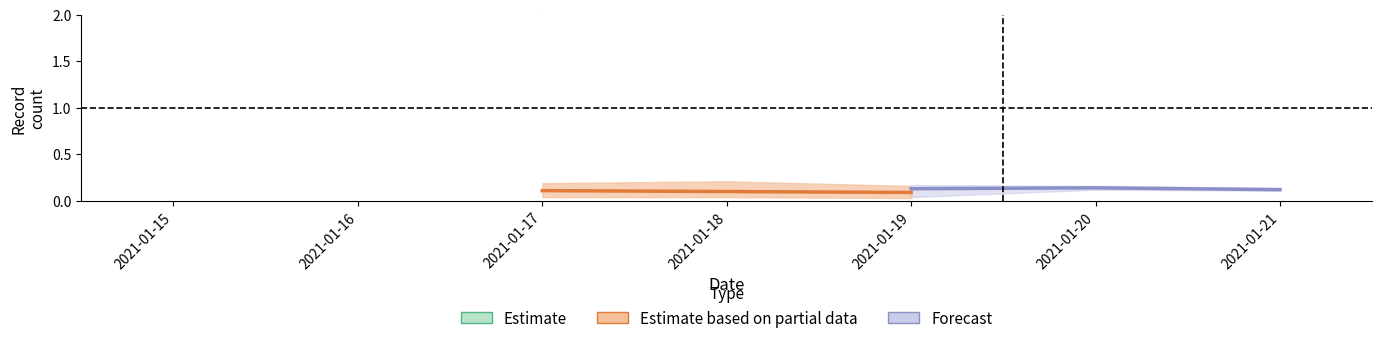

What is the value of the Estimate based on partial data point at the 1st from the left?

0.1